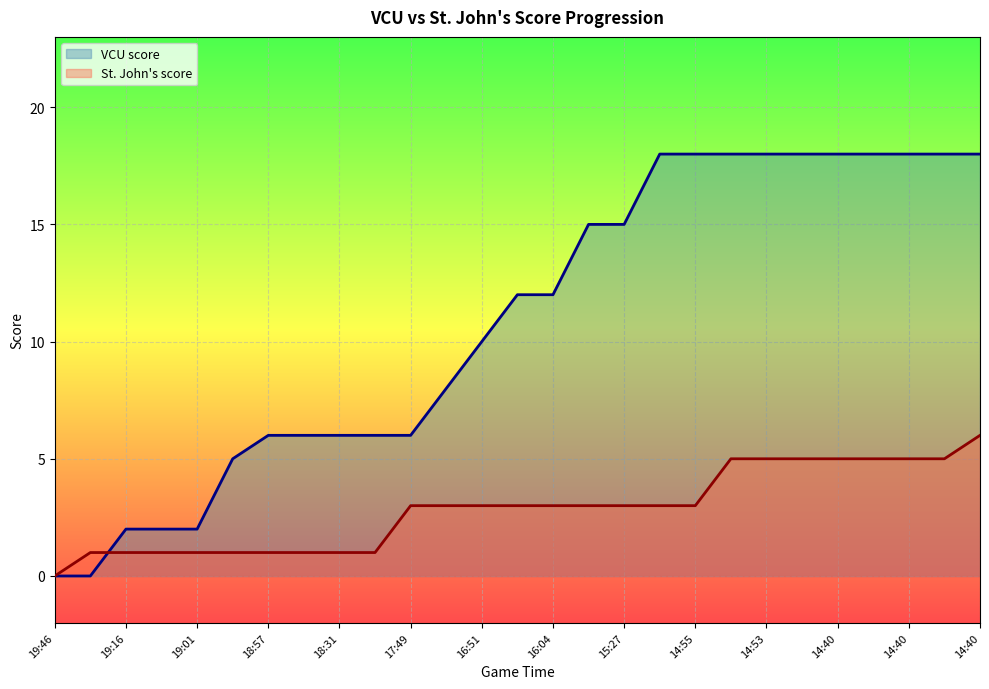

True or false: St. John's score and VCU score intersect in this chart.

True